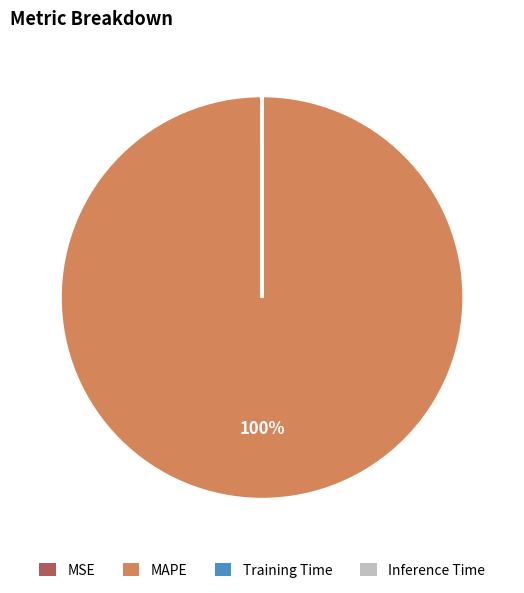

To the nearest percent, what is the average slice percentage?

25%